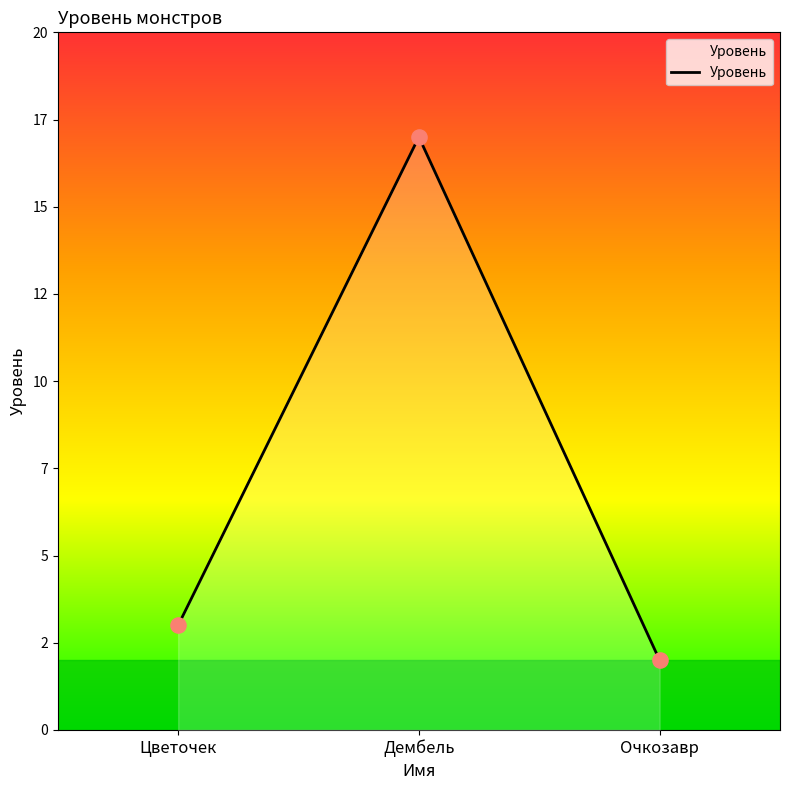

Approximately how many times larger is the value at Дембель compared to Цветочек?

5.7